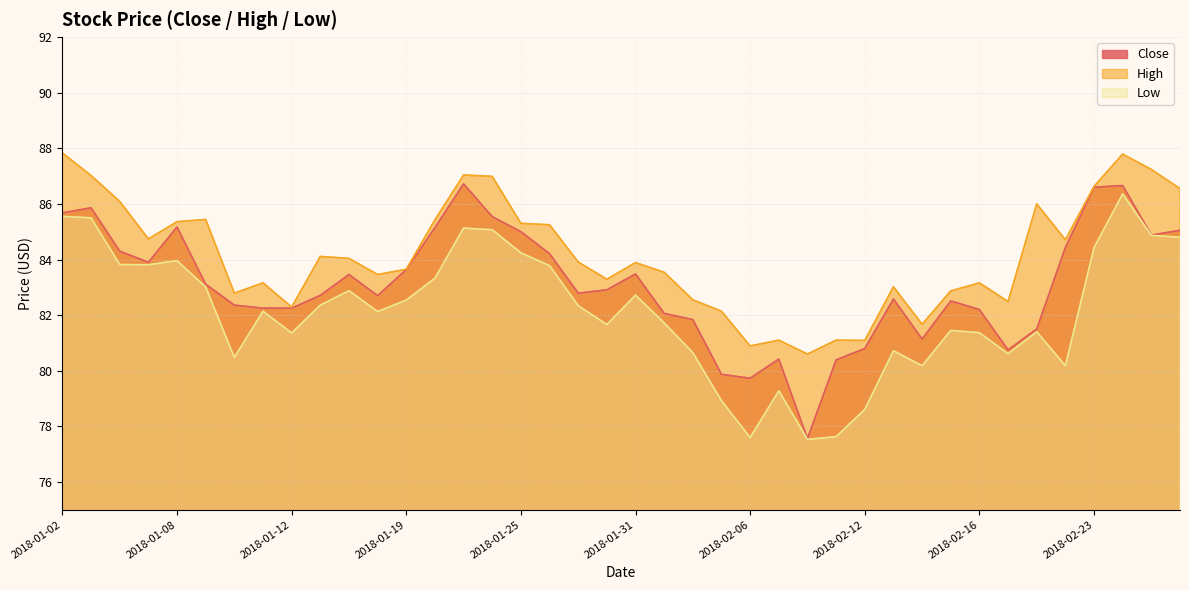

True or false: Close has a value of 85.0 at 2018-01-25.

True